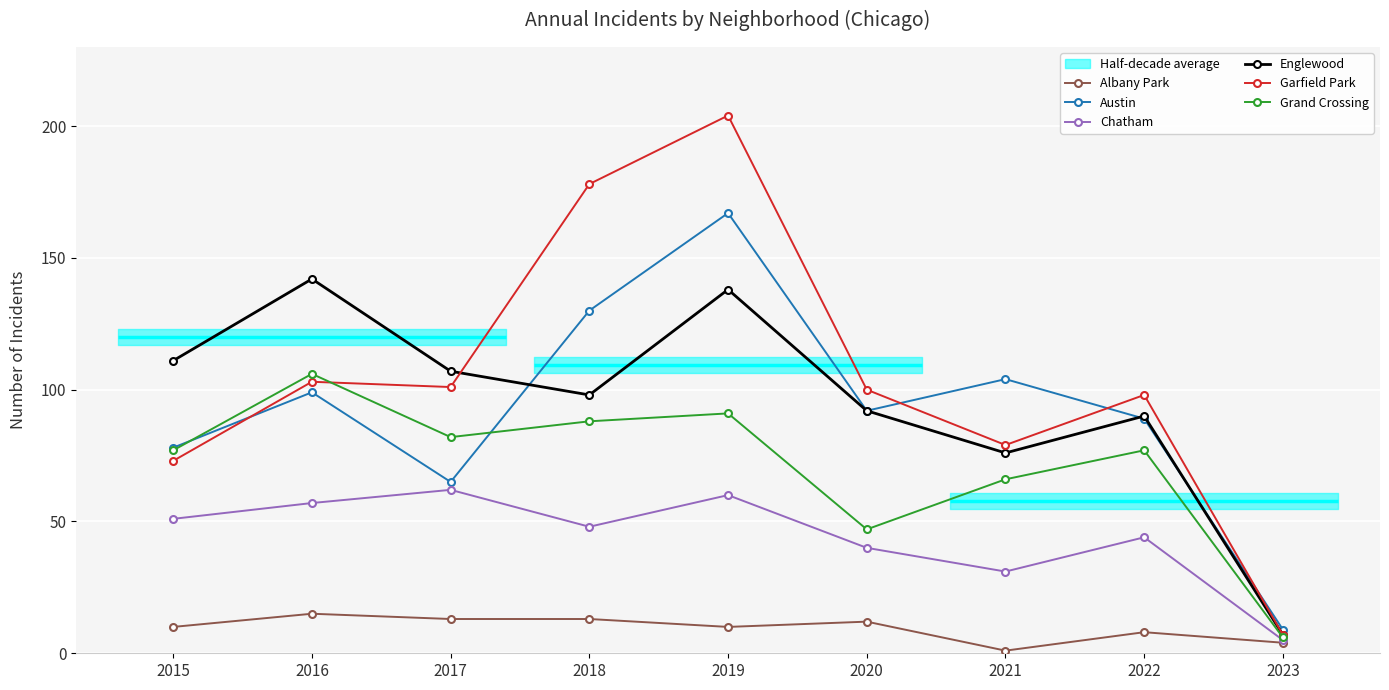

What is the value of the Englewood point at the 3rd from the left?

107